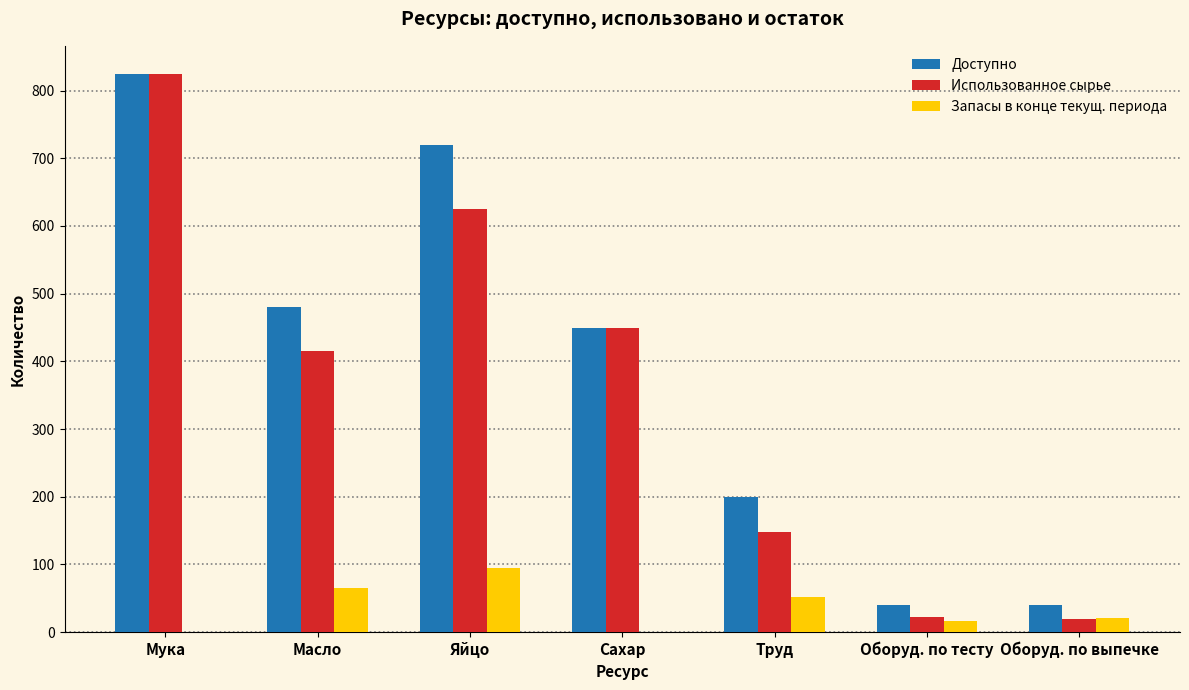

What is the approximate value of Использованное сырье at Масло?

415.0